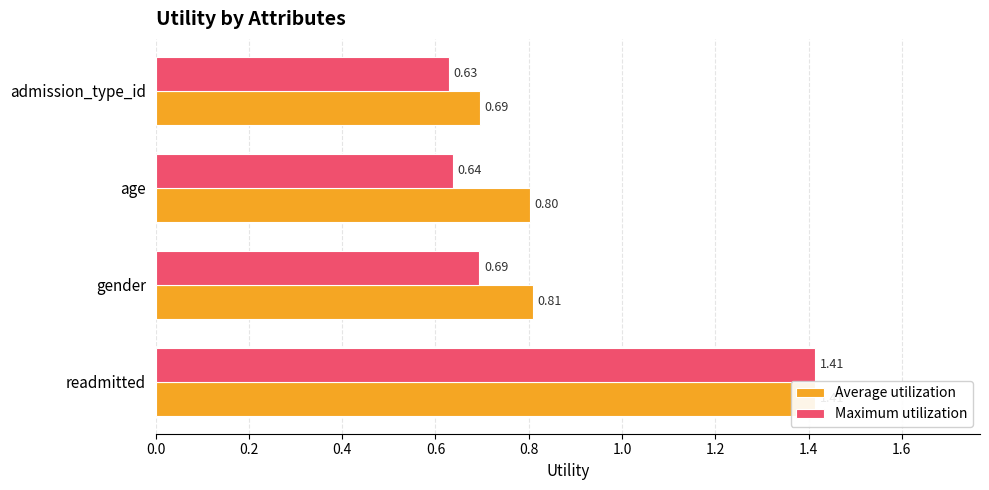

What is the average value of the Average utilization series?

0.9